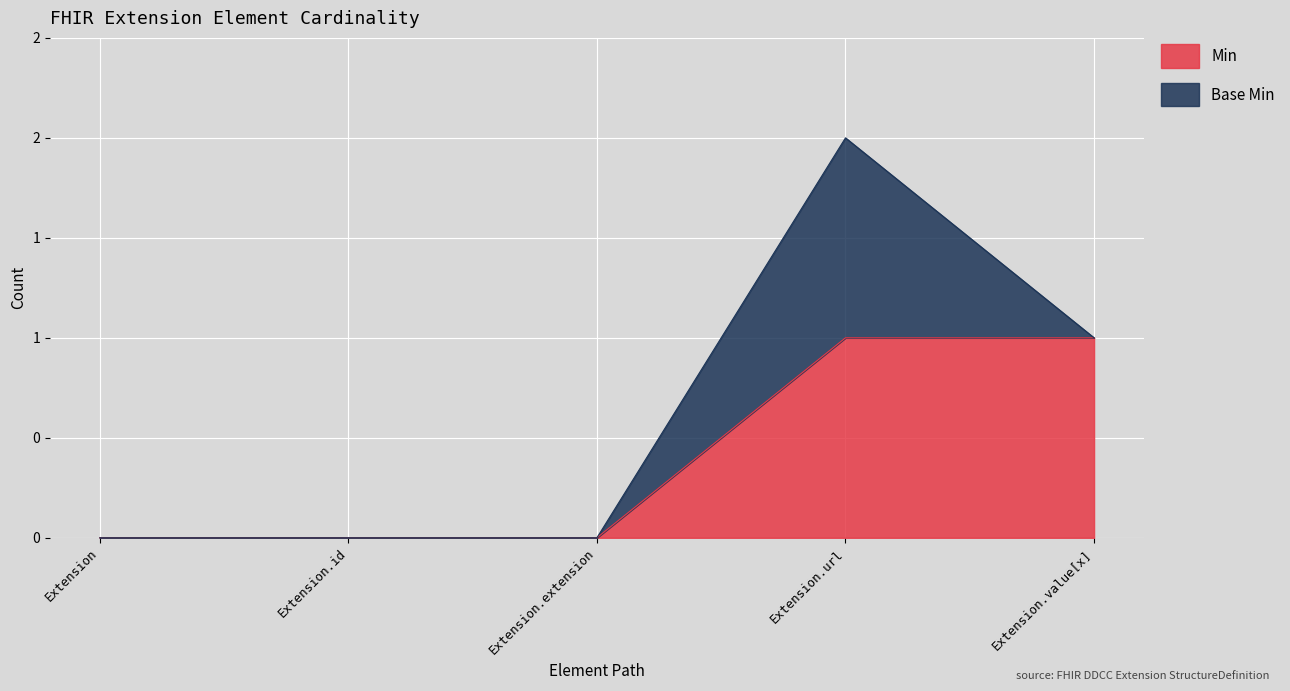

What is the difference between the second highest and second lowest values?

1